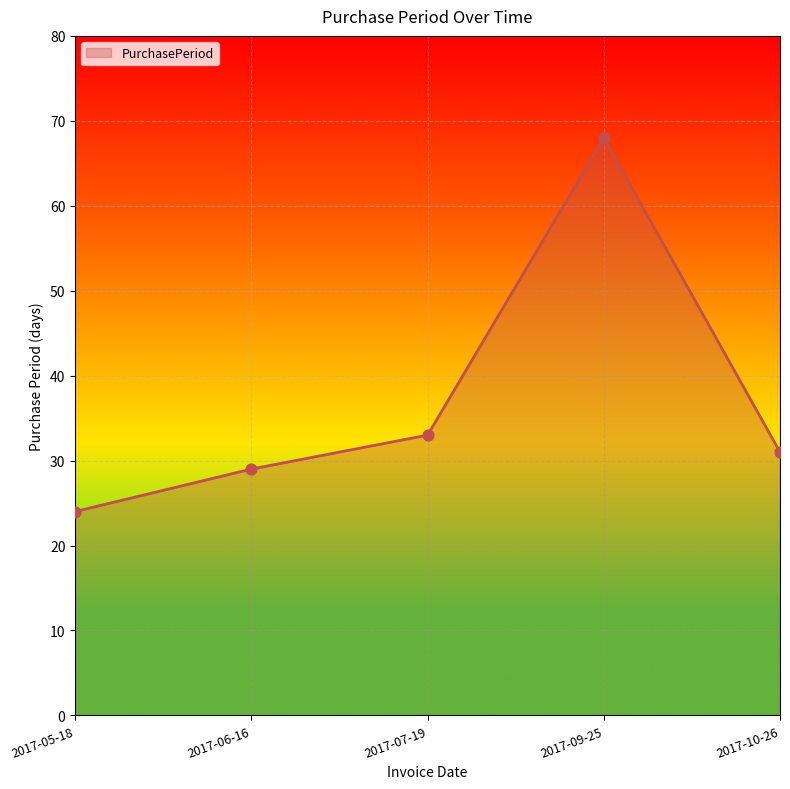

Between 2017-09-25 and 2017-05-18, which is larger?

2017-09-25